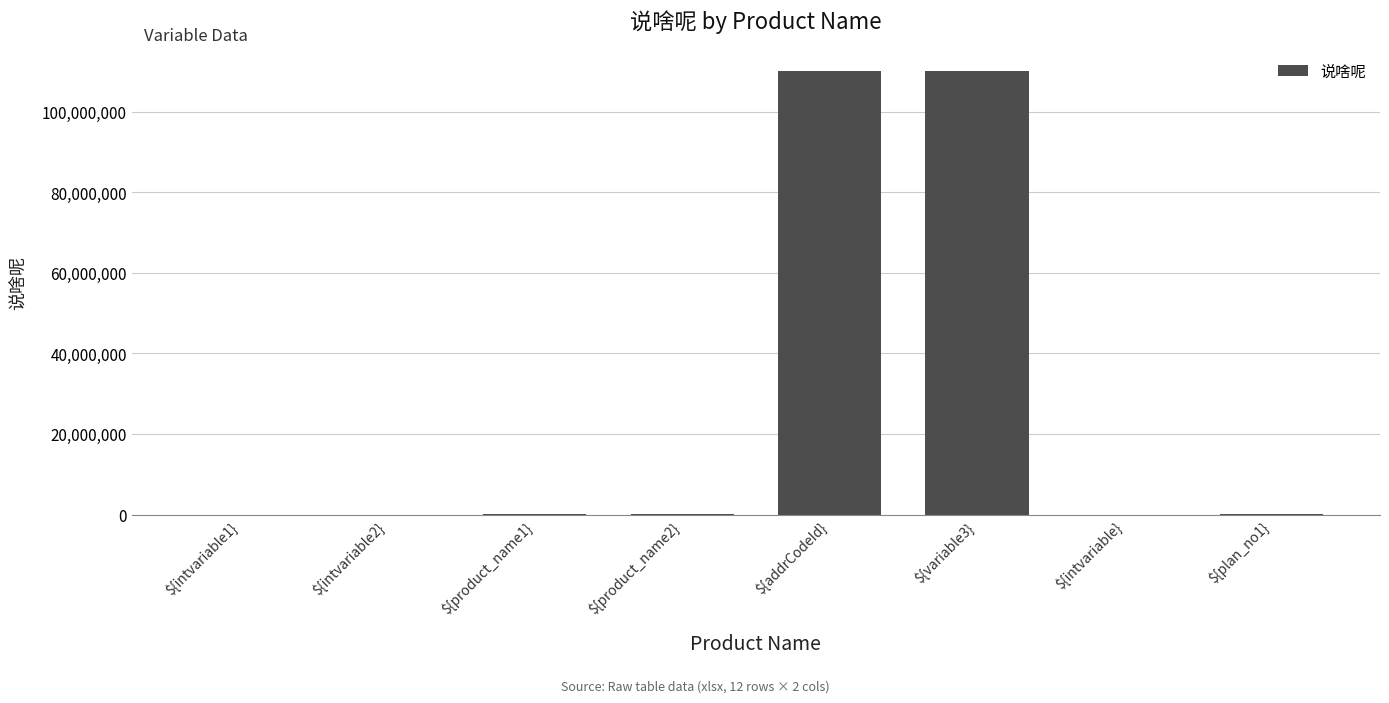

What is the sum of all values?

220457791